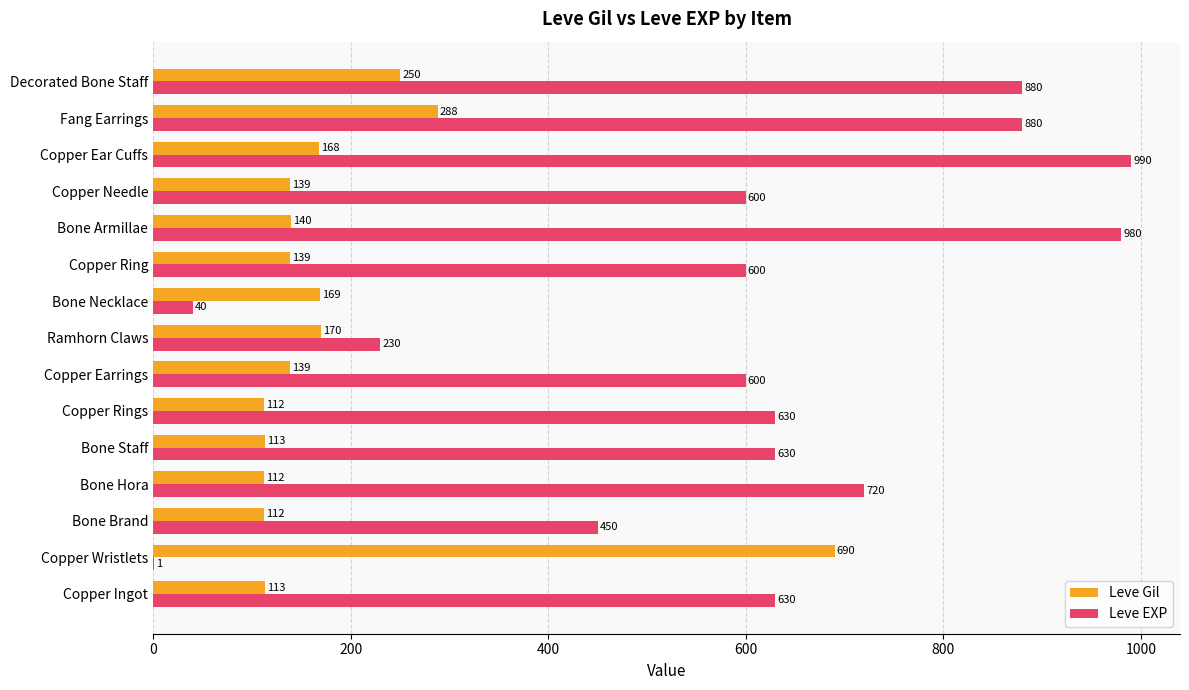

Which series changed the most between Bone Staff and Decorated Bone Staff?

Leve EXP